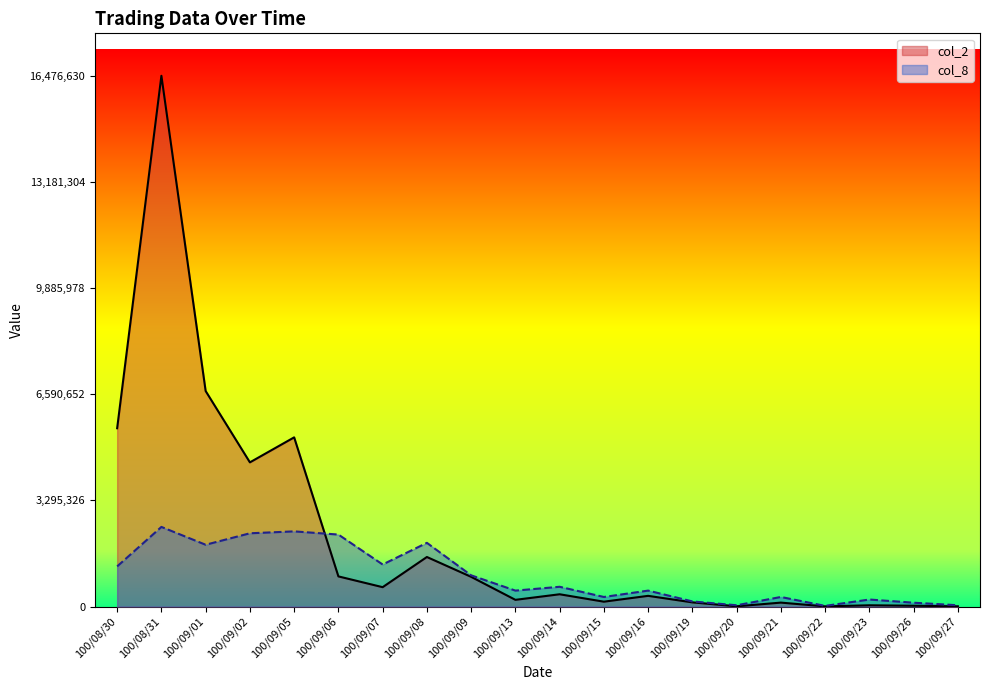

Between 100/09/06 and 100/09/13, which is larger?

100/09/06